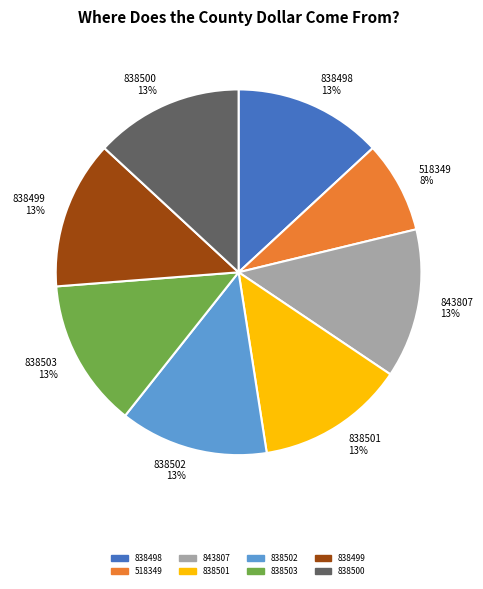

How many segments does this pie chart have?

8